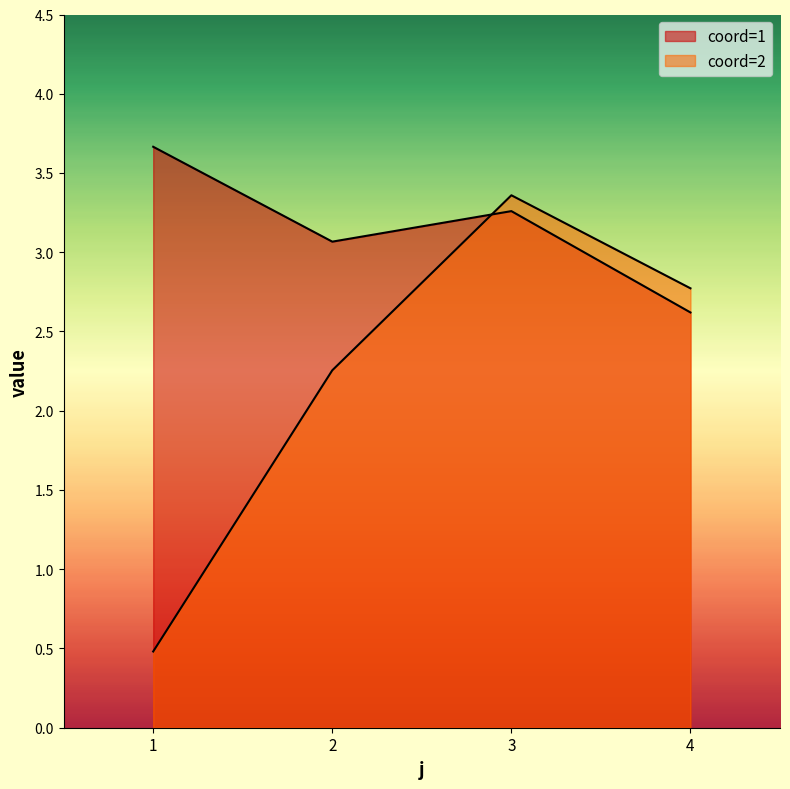

Reading right to left, what are all the values shown in this chart?

coord=1: 4=2.6	3=3.3	2=3.1	1=3.7
coord=2: 4=2.8	3=3.4	2=2.3	1=0.5